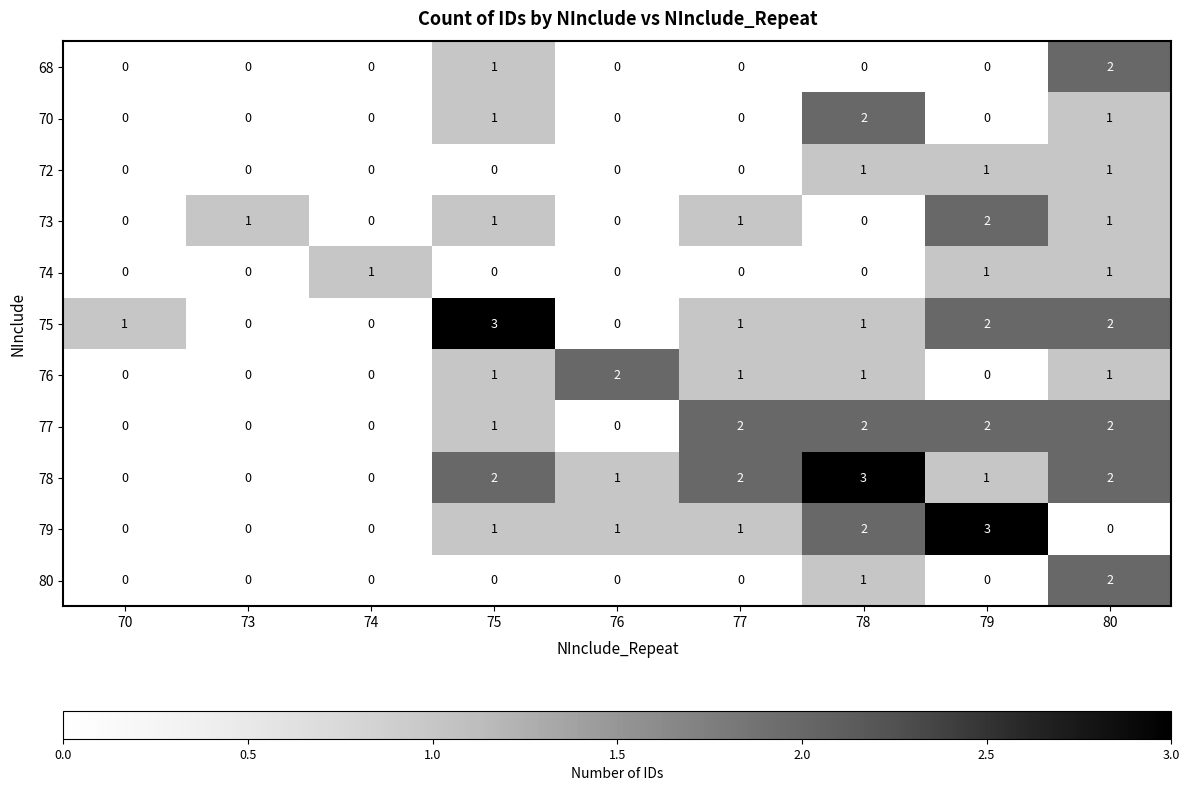

Which category has the highest value in the 76 series?

76